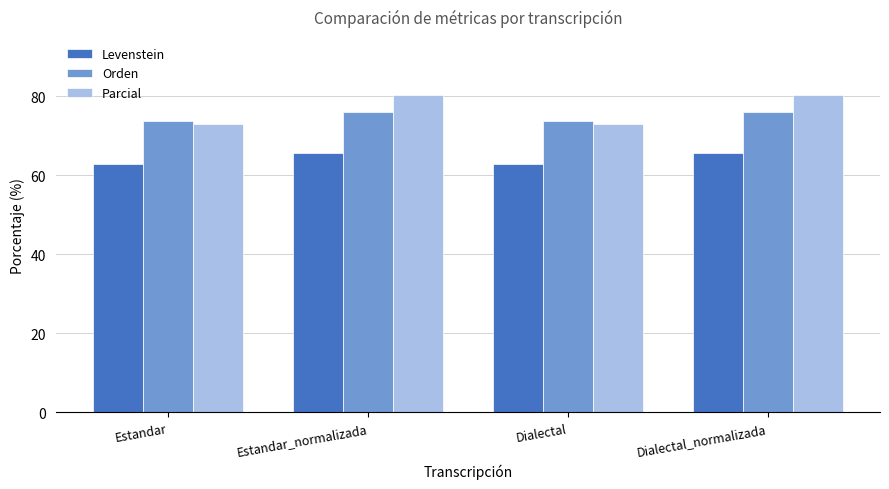

What is the total value across all series at Estandar_normalizada?

222.0